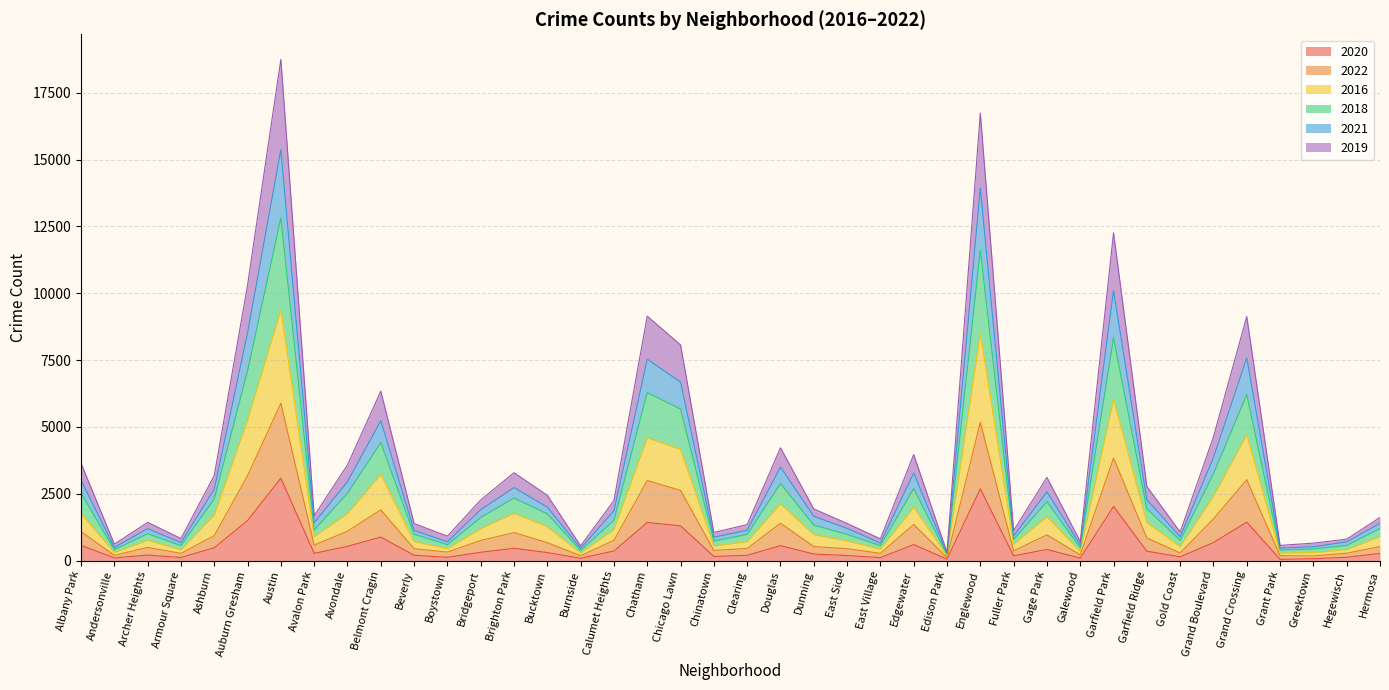

What is the value of the 2020 point at the 40th from the left?

269